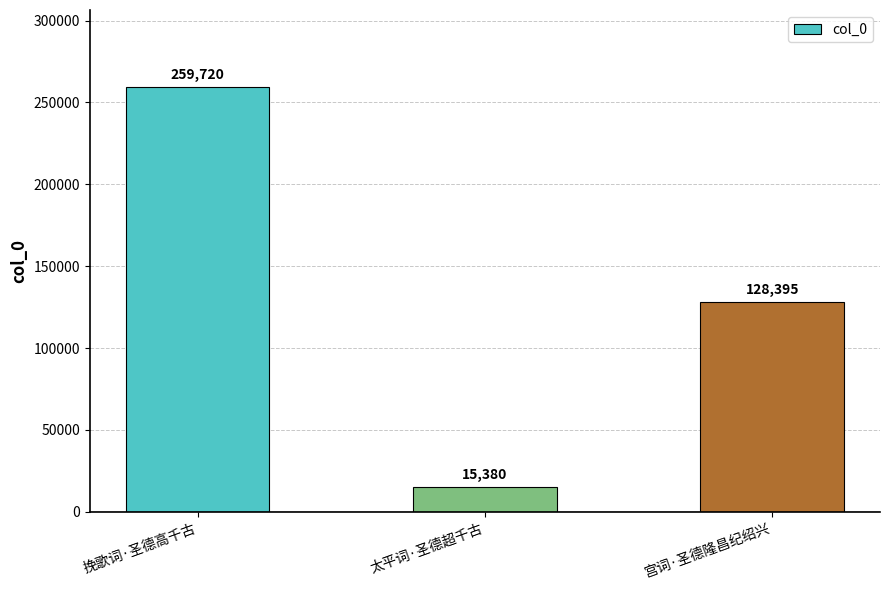

The chart shows a value of 128395 at 宫词·圣德隆昌纪绍兴. True or false?

True